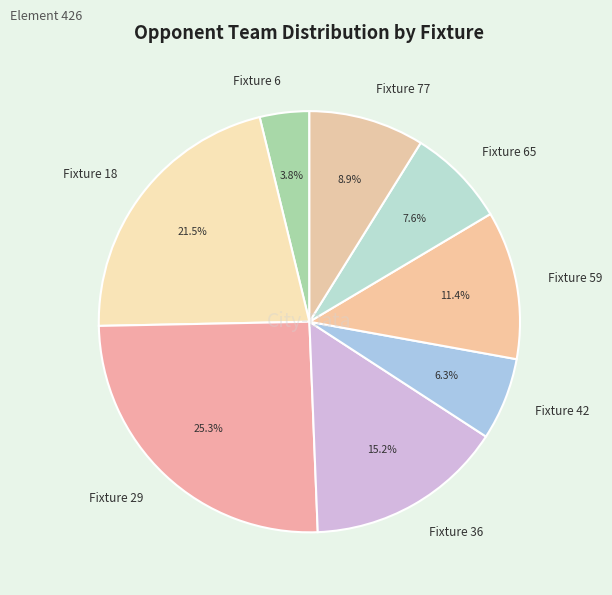

To the nearest percent, what is the difference between the largest and smallest slice percentages?

22%